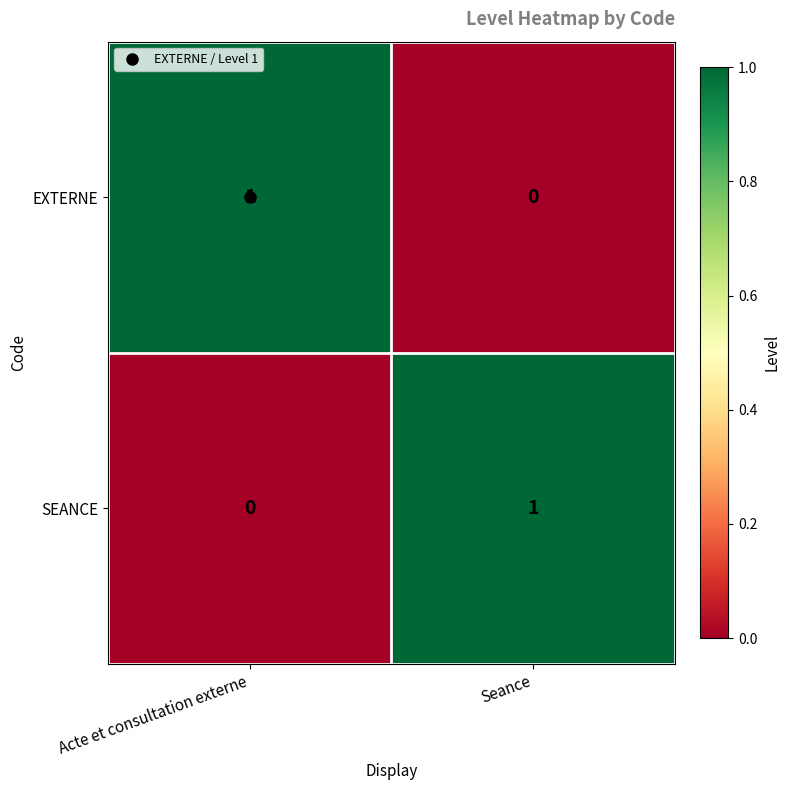

True or false: SEANCE has a value of 2 at Seance.

False